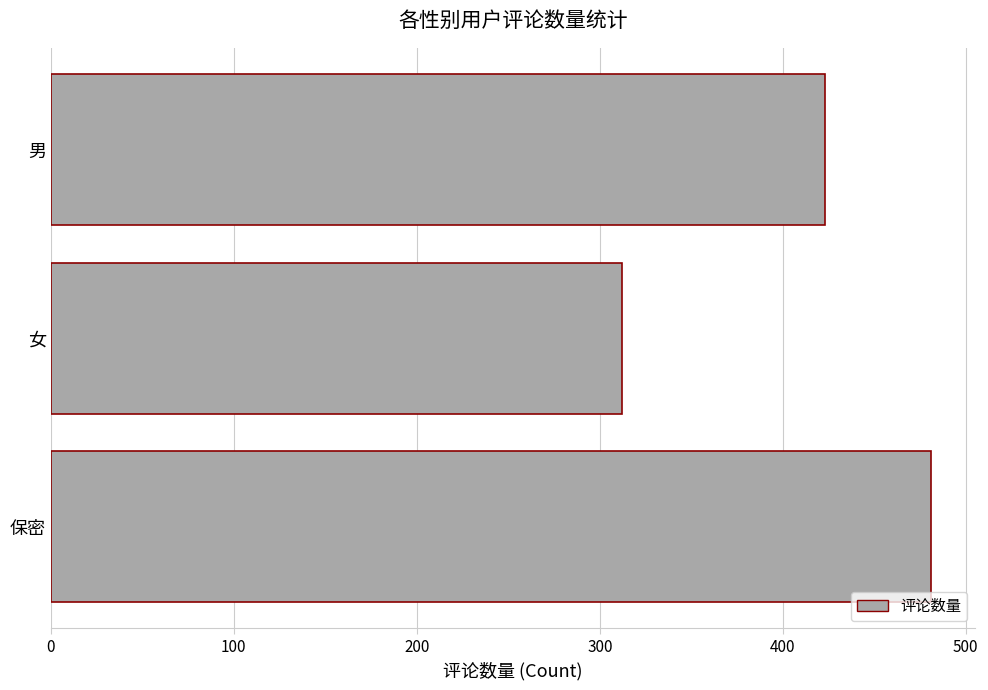

What is the difference between the maximum and minimum values?

169